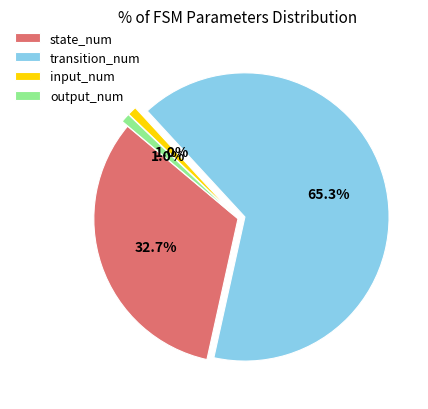

What portion of the pie excludes output_num?

99.0%